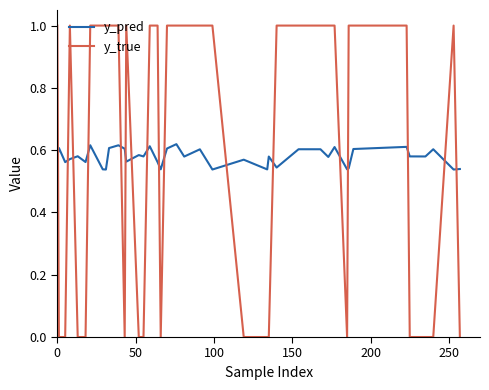

List the series in order of their peak value, highest first.

y_true, y_pred